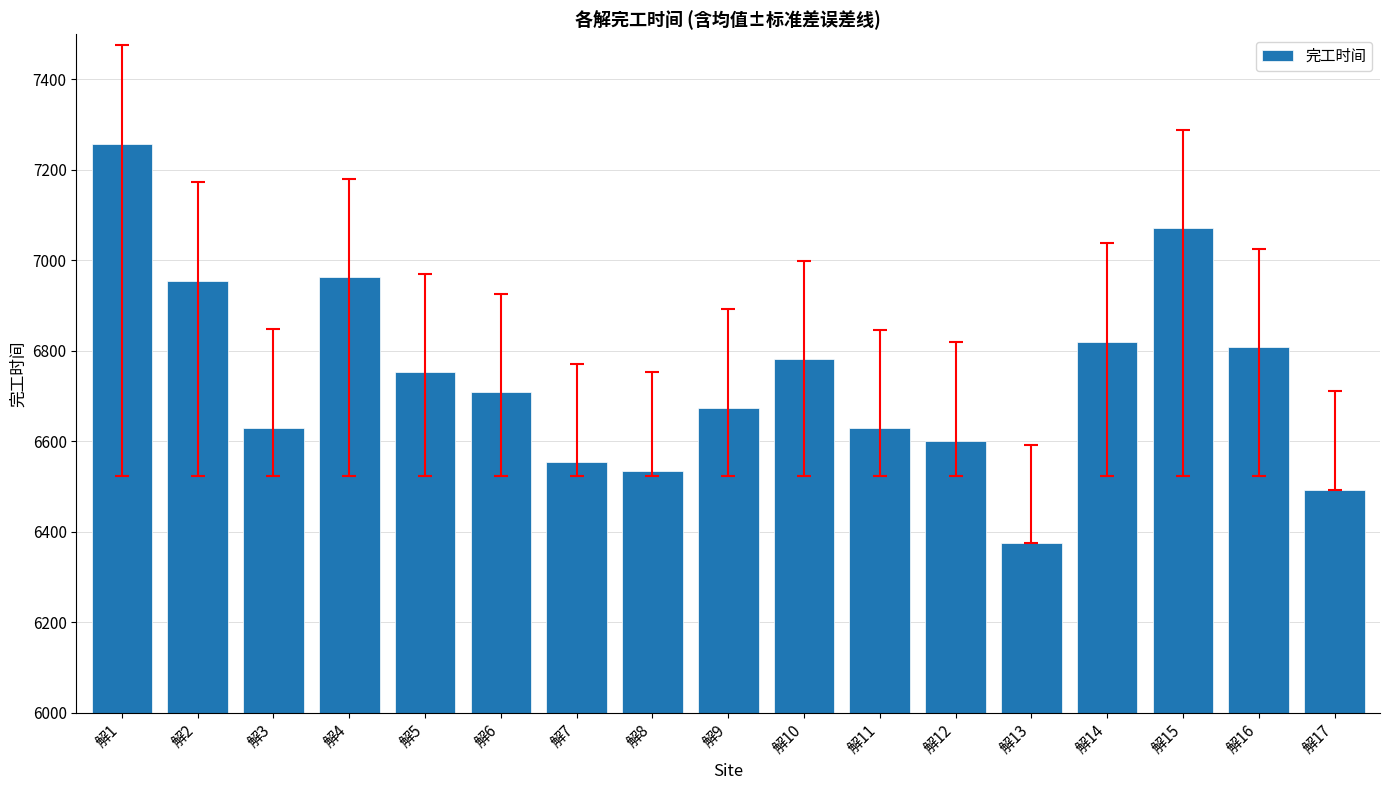

Read the value at 解6.

6708.7